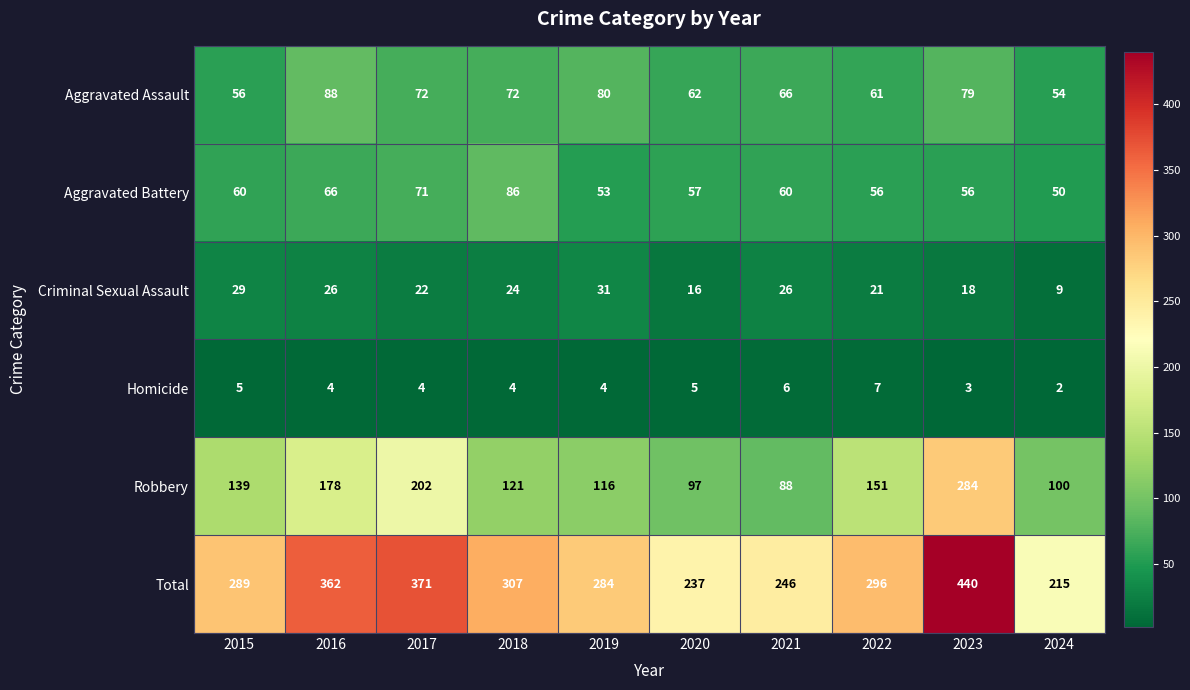

What is the approximate value of Aggravated Battery at 2018, to the nearest 5?

85